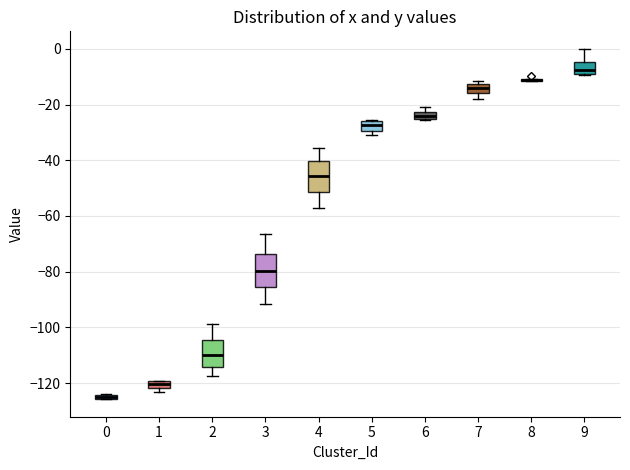

Where is the upper edge of the box at x = 2 on the y-axis? The values are not printed on the chart, so give them approximately, as read against the axis.

-104